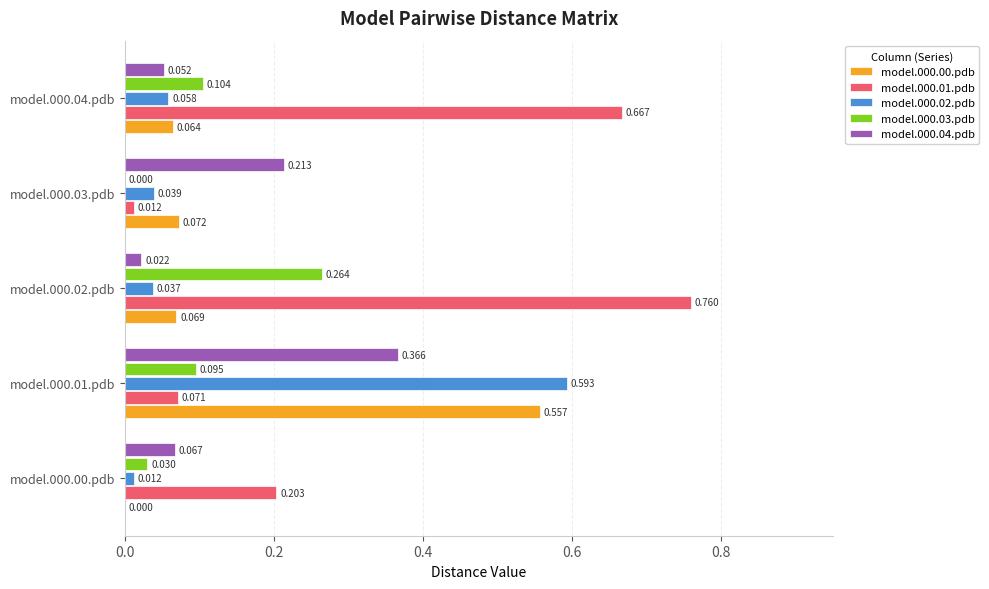

Which series has the largest total across all categories?

model.000.01.pdb